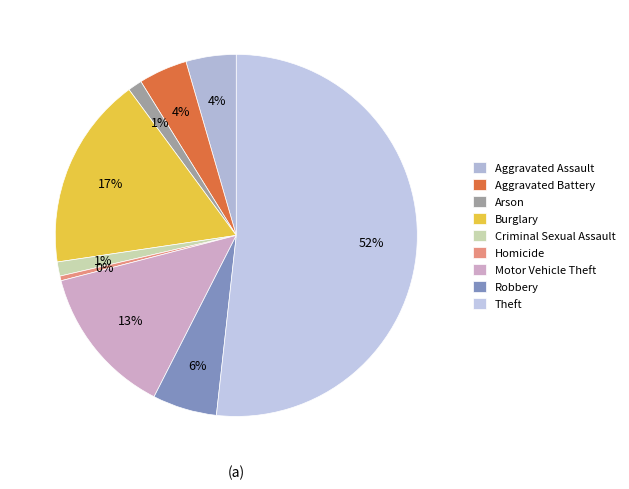

Which slice is the smallest?

Homicide